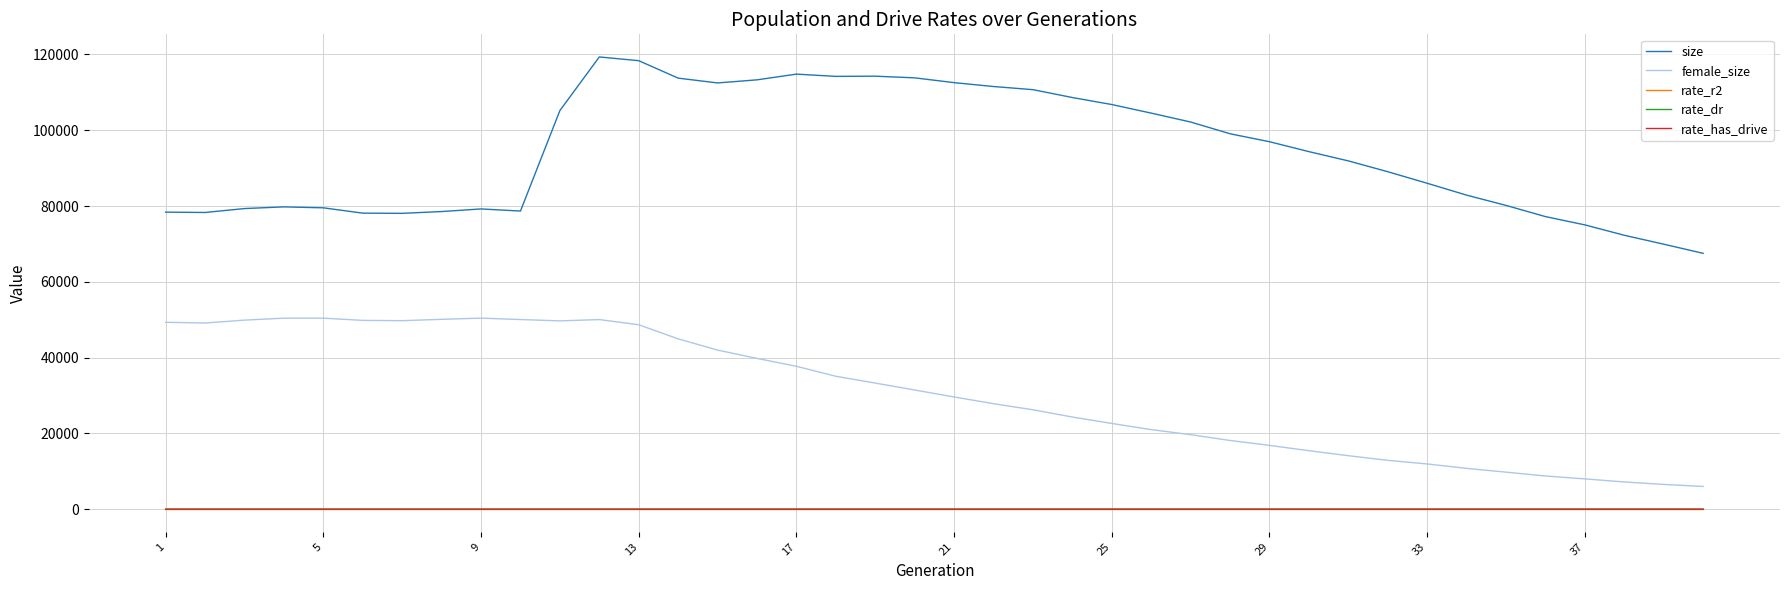

True or false: rate_dr and female_size cross at least once.

False